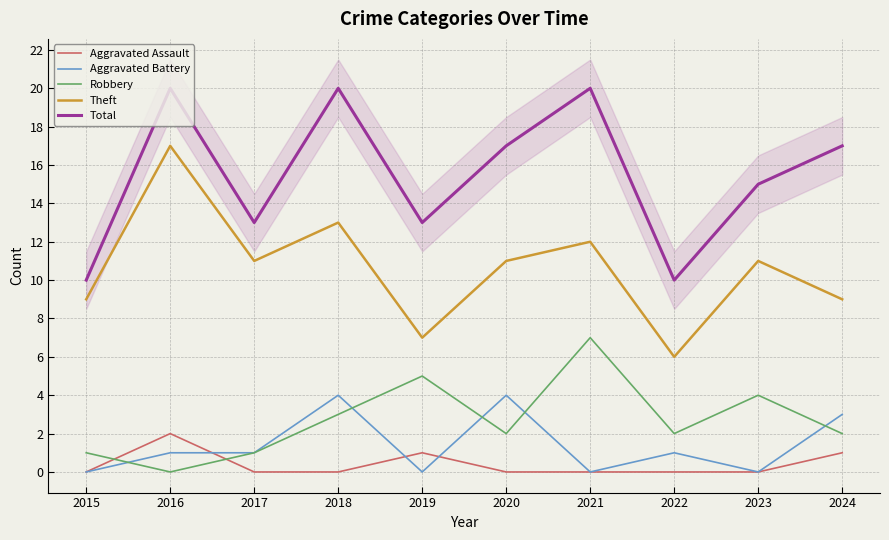

Does the chart have visible grid lines?

Yes